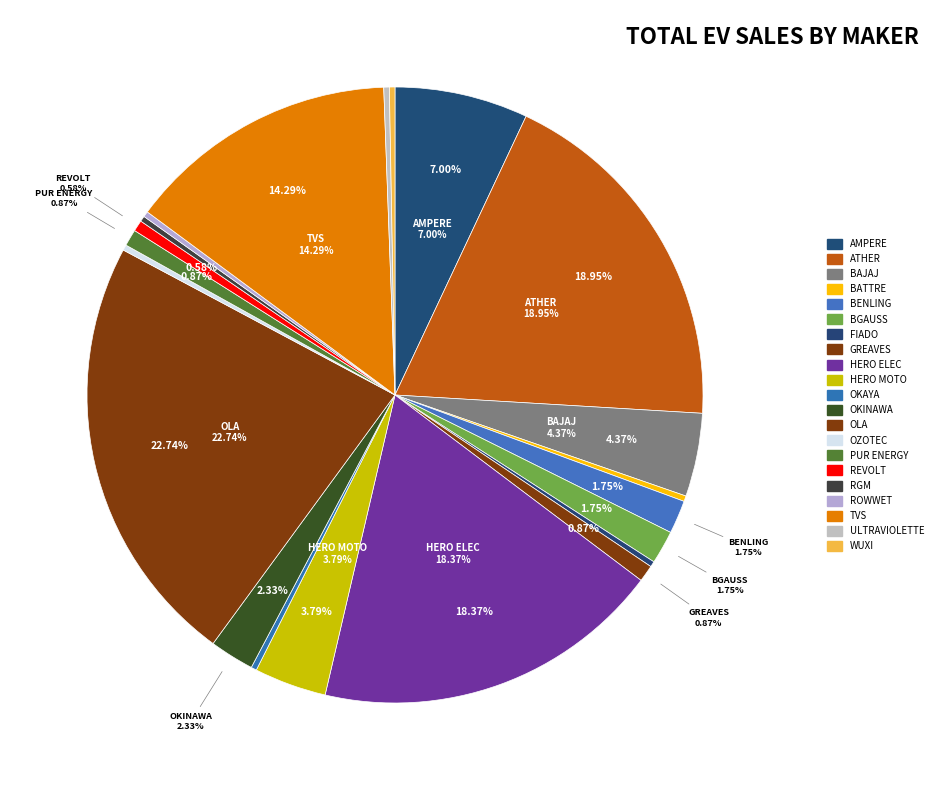

Rank the categories by value from lowest to highest.

BATTRE ELECTRIC MOBLITY PVT LTD, FIADO INDUSTRIES PVT LTD, OKAYA EV PVT LTD, OZOTEC AUTOMOBILE PRIVATE LIMITED, RGM BUSINESS PLUS PVT LTD, ROWWET MOBILITY PVT LTD, ULTRAVIOLETTE AUTOMOTIVE PVT LTD, WUXI TOURWE, REVOLT INTELLICORP PVT LTD, GREAVES ELECTRIC MOBILITY PVT LTD, PUR ENERGY PVT LTD, BENLING INDIA ENERGY AND TECHNOLOGY PVT, BGAUSS AUTO PRIVATE LIMITED, OKINAWA AUTOTECH PVT LTD, HERO MOTOCORP LTD, BAJAJ AUTO LTD, AMPERE VEHICLES PRIVATE LIMITED, TVS MOTOR COMPANY LTD, HERO ELECTRIC VEHICLES PVT. LTD, ATHER ENERGY LTD, OLA ELECTRIC TECHNOLOGIES PVT LTD